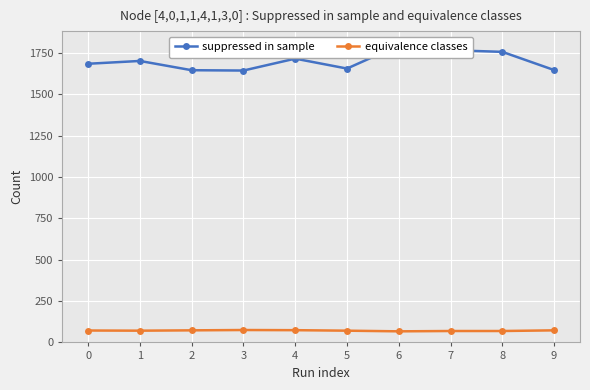

How many interior local valleys does the suppressed in sample series have?

2